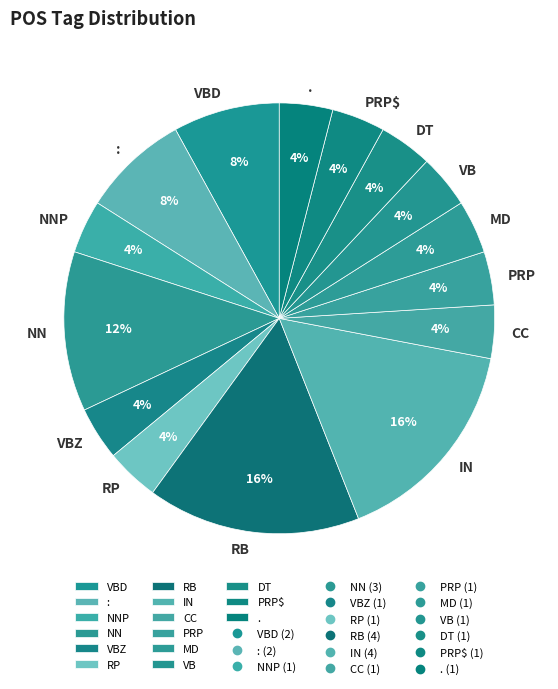

True or false: PRP$ accounts for 4% of the total.

True